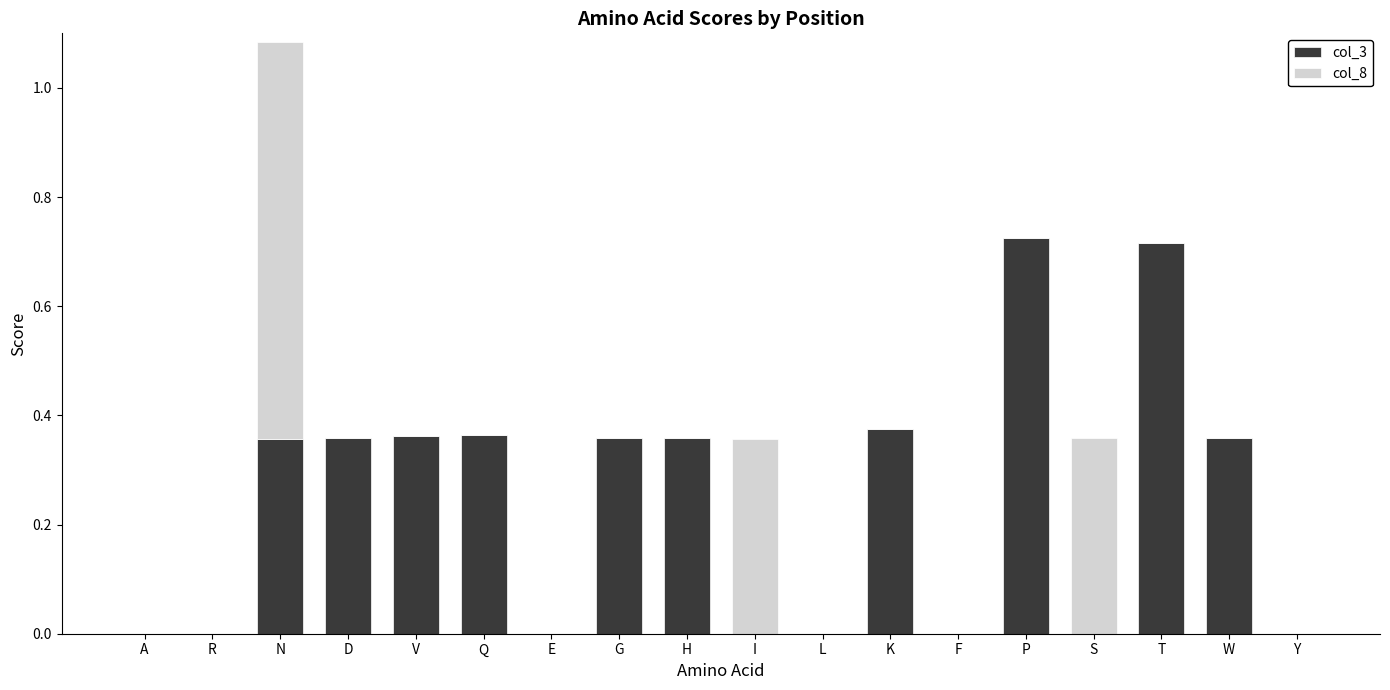

At which category is the sum across all series the highest?

N